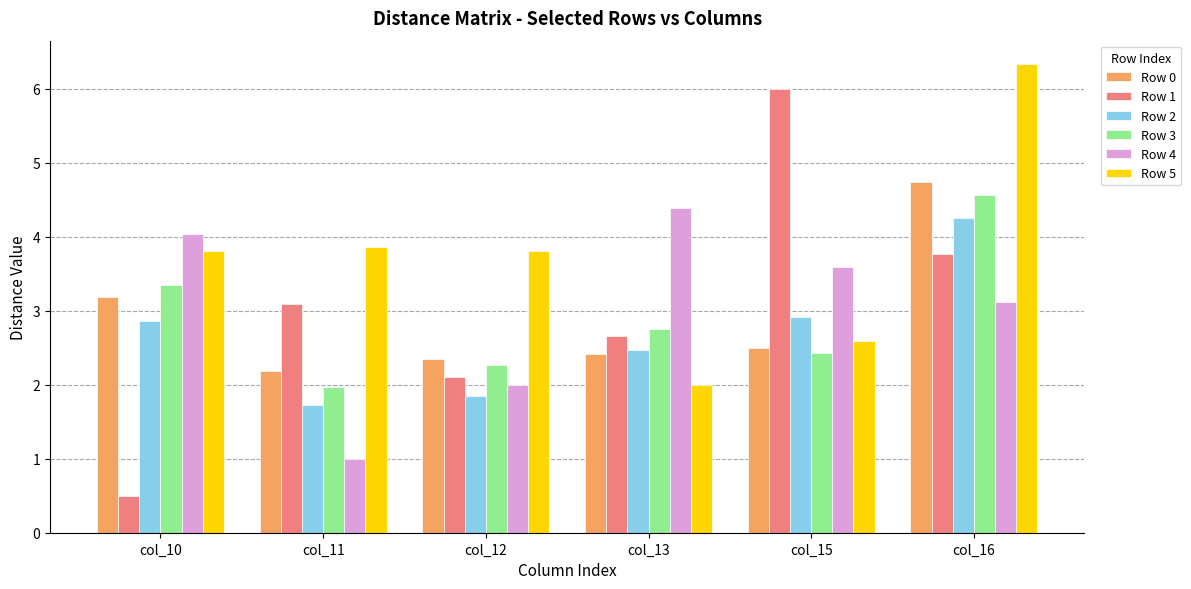

What is the value of the Row 0 bar at the 4th from the left?

2.4